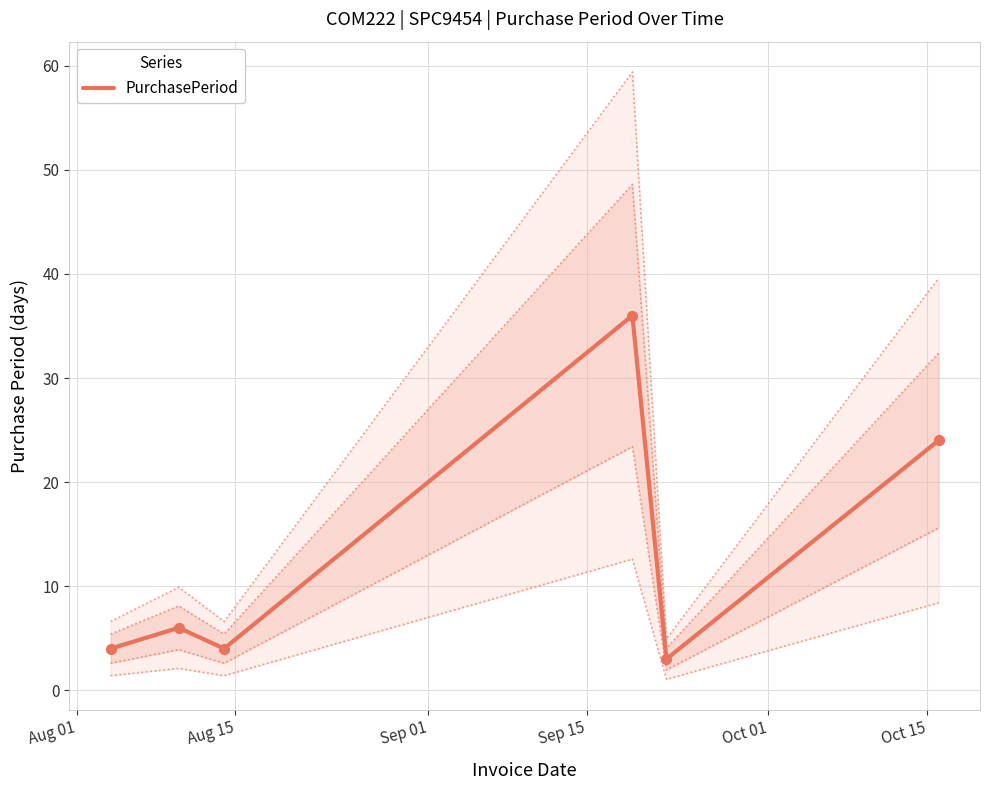

What is the change in value from Oct 01 to Oct 15?

+21